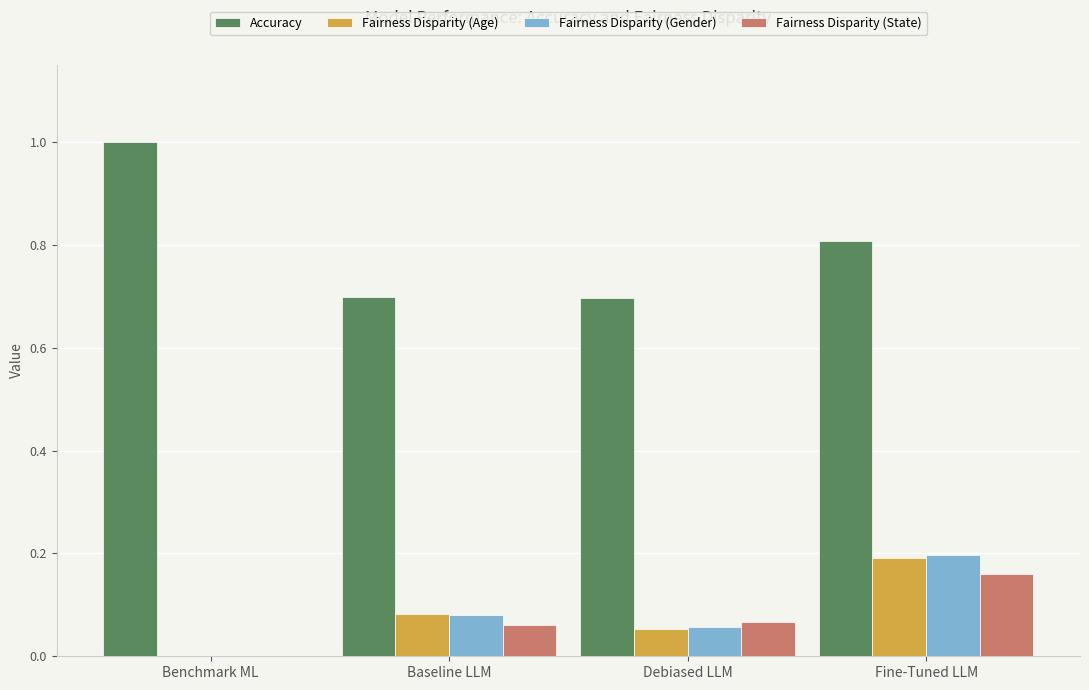

What is the sum of the Accuracy values at Debiased LLM and Fine-Tuned LLM?

1.5